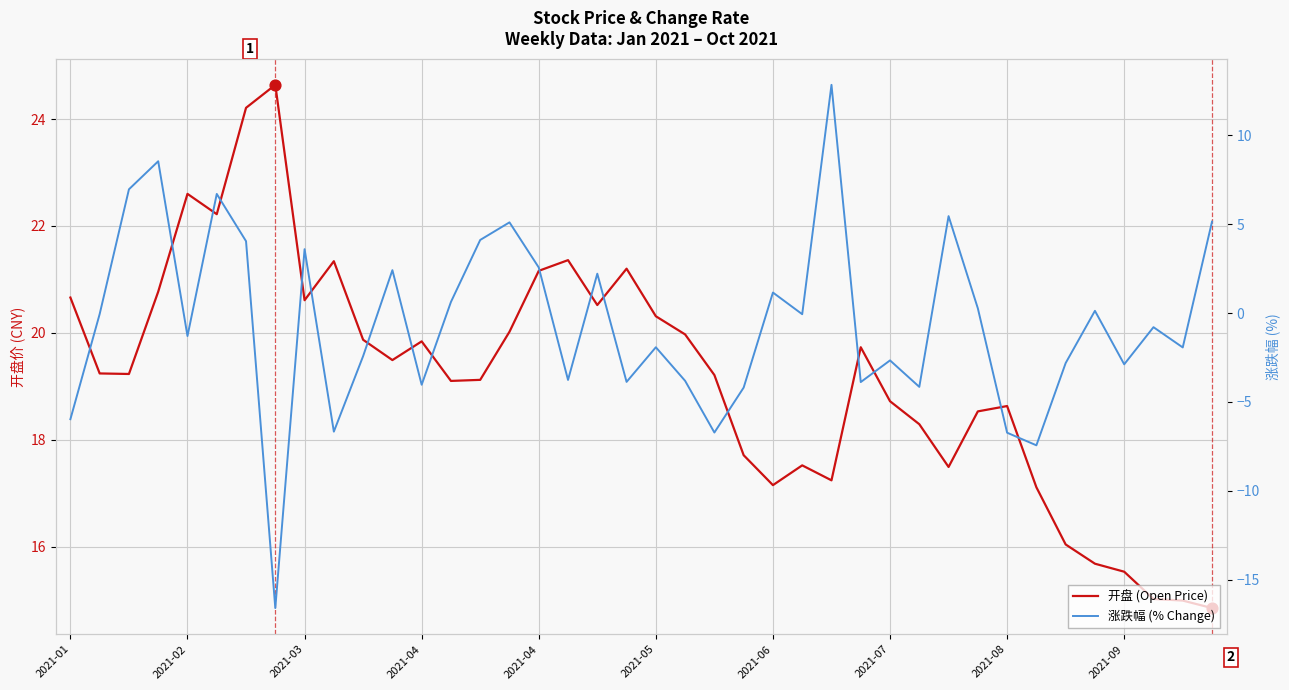

What are all the series names shown in the legend?

开盘 (Open Price), 涨跌幅 (% Change)